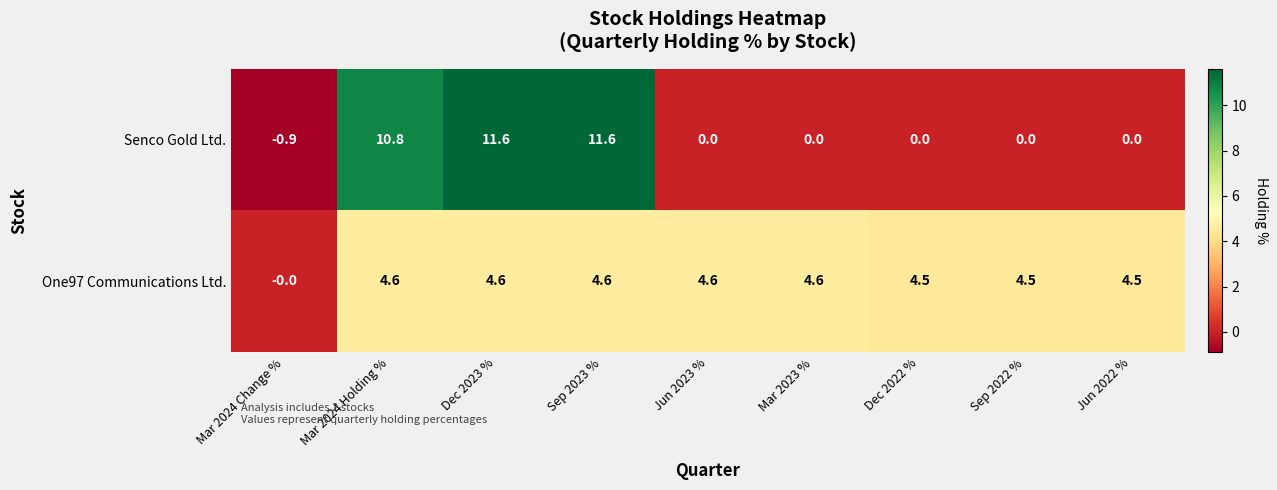

The Senco Gold Ltd. series shows 0.0 at Mar 2023 %. True or false?

True